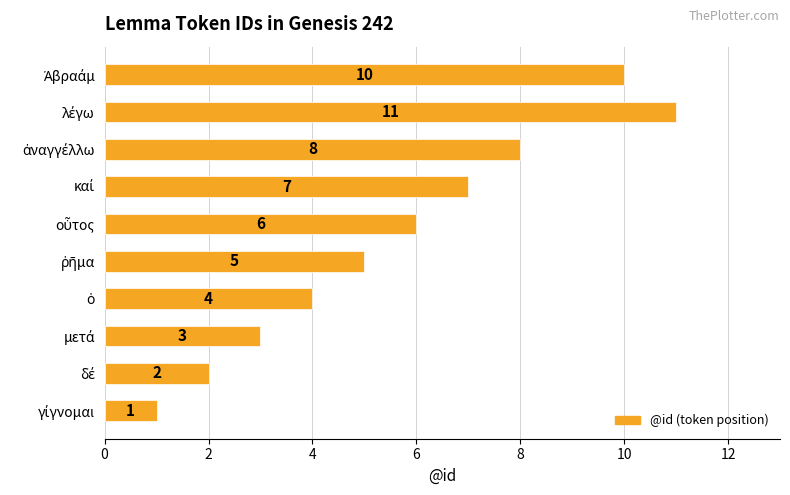

Reading top to bottom, extract all data points from this chart.

10	11	8	7	6	5	4	3	2	1